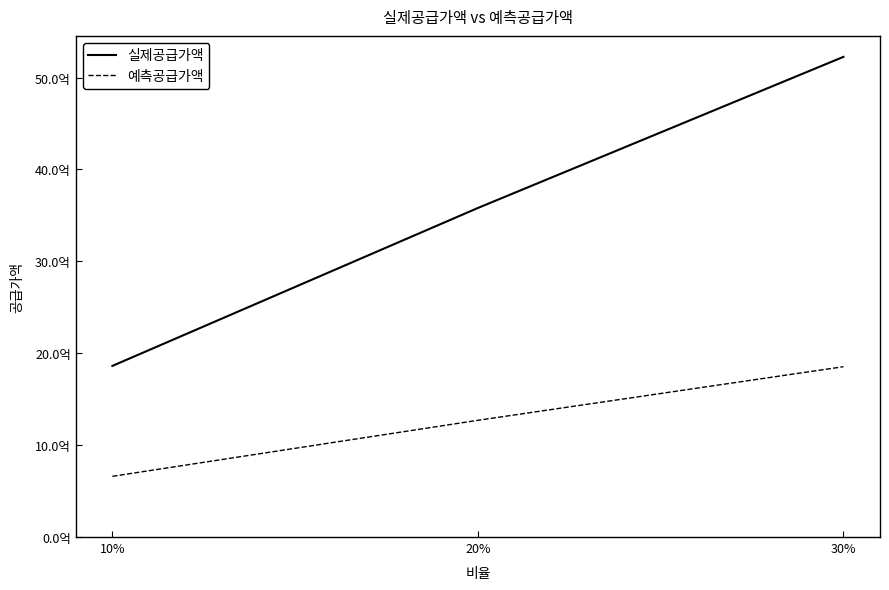

Does the chart have visible grid lines?

No